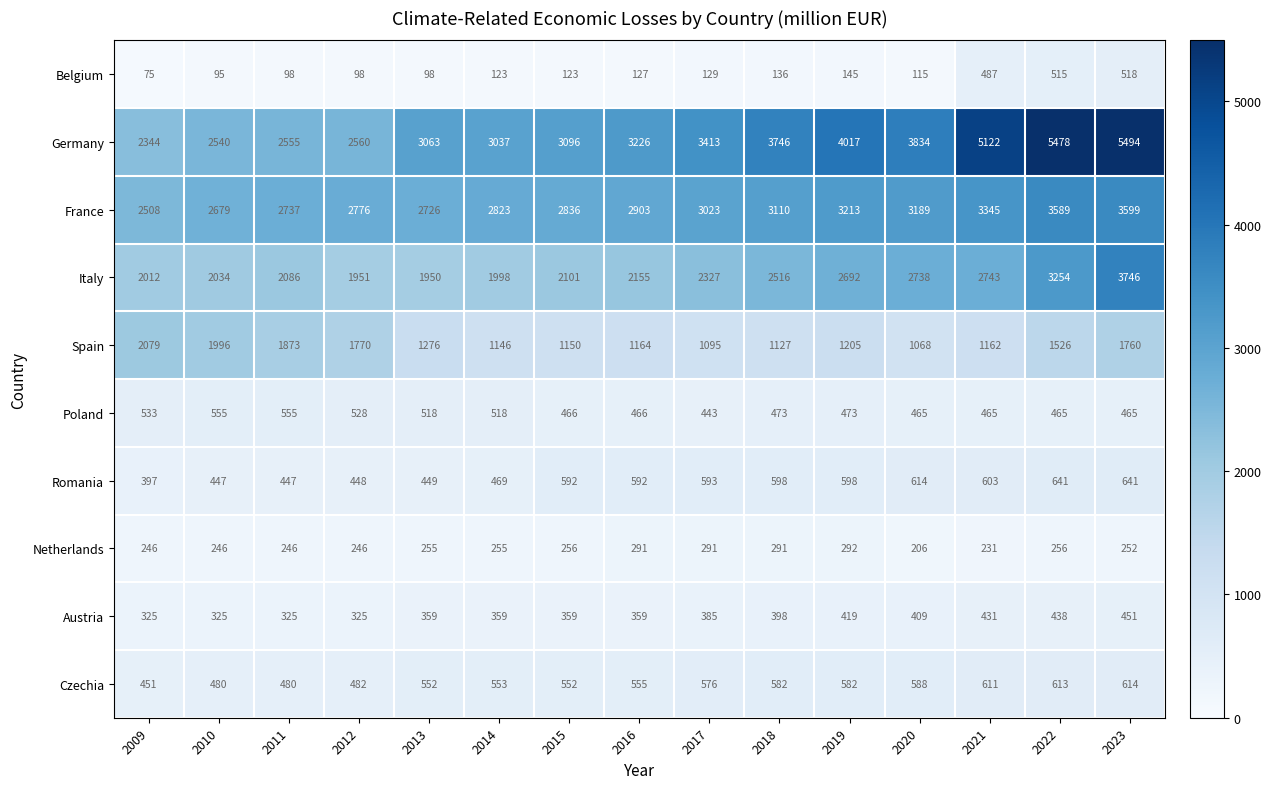

Which series has the largest range (max minus min)?

Germany